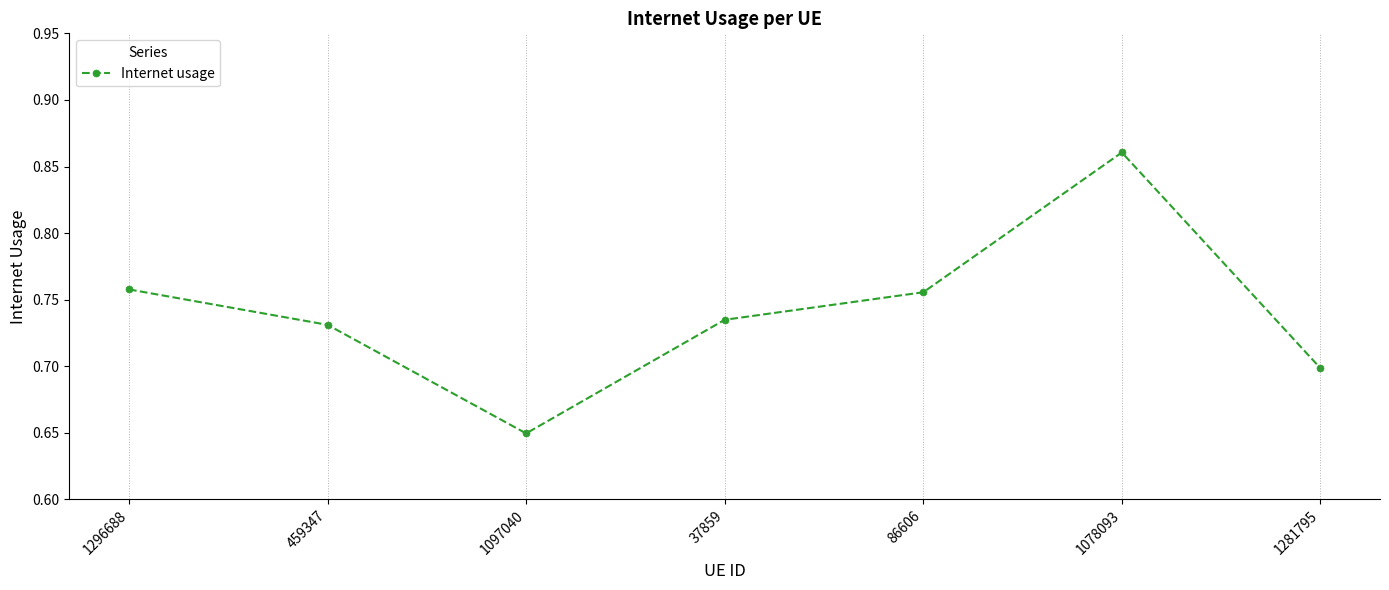

How many interior local peaks (higher than both neighbors) does the data have?

1